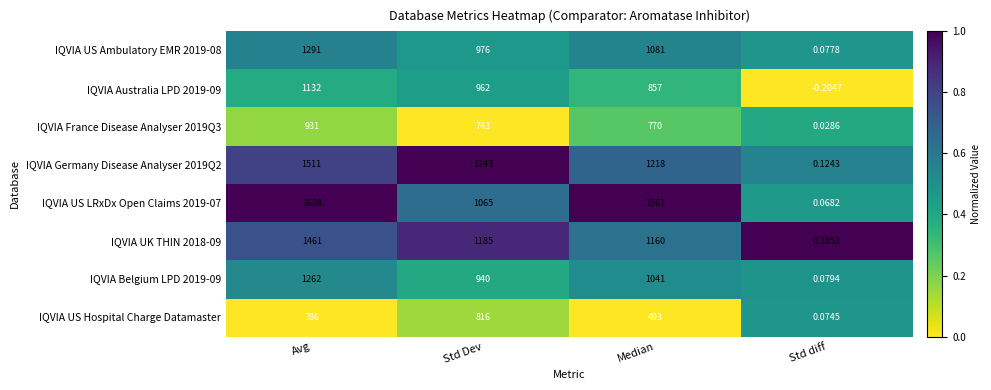

At which category does the chart reach its peak across all series?

Avg